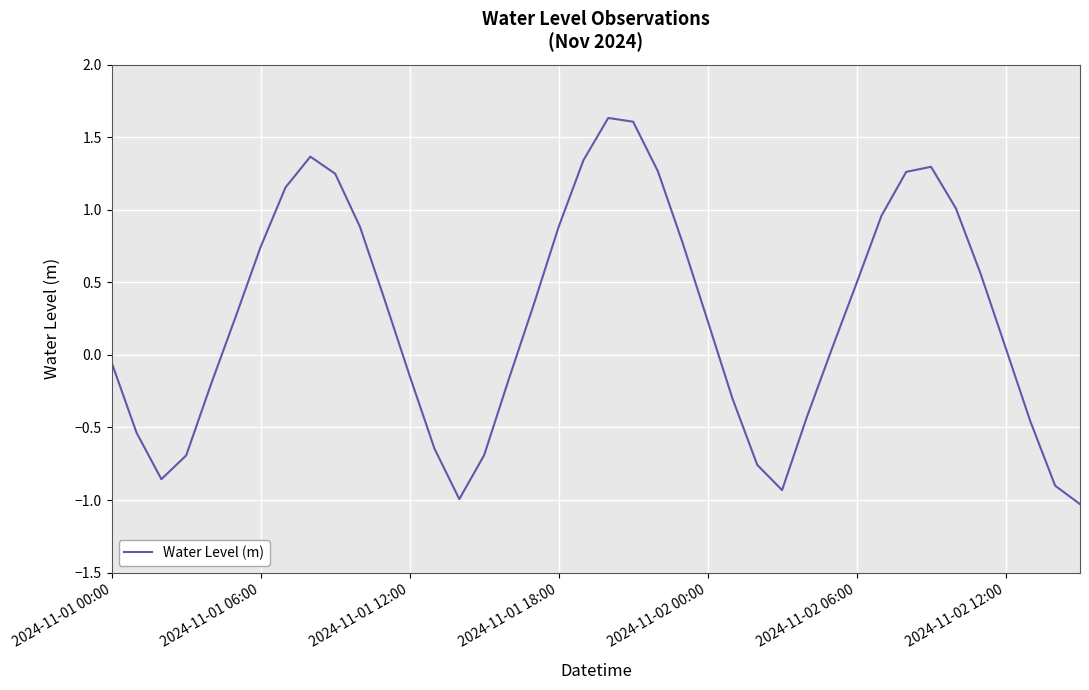

What is the maximum value shown in the chart?

1.6